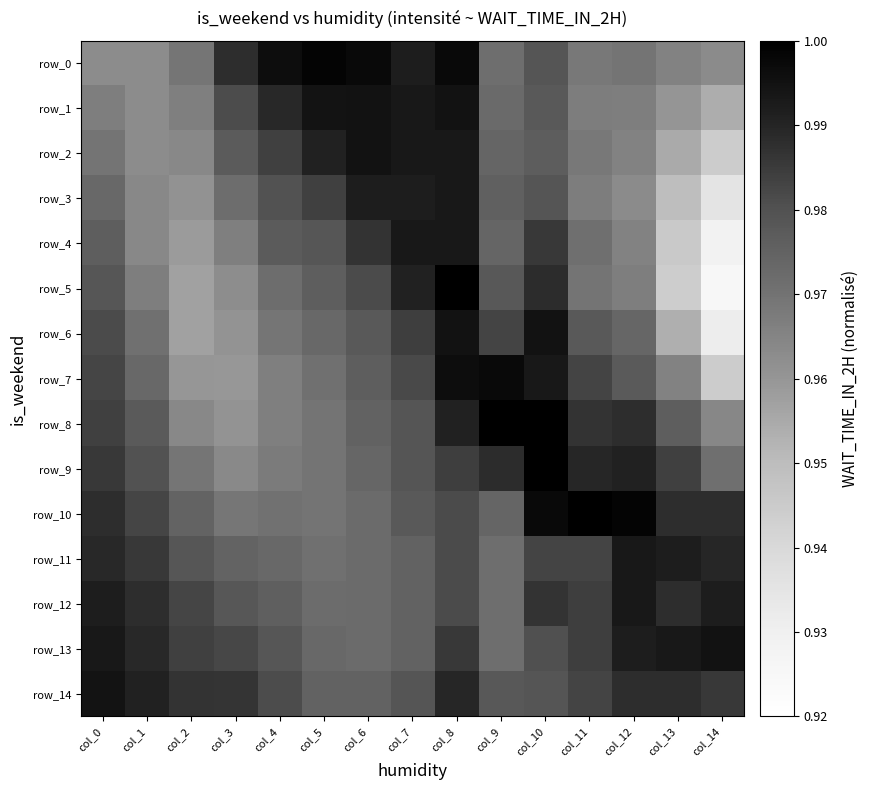

True or false: row_5 has a value of 1.0 at col_9.

True